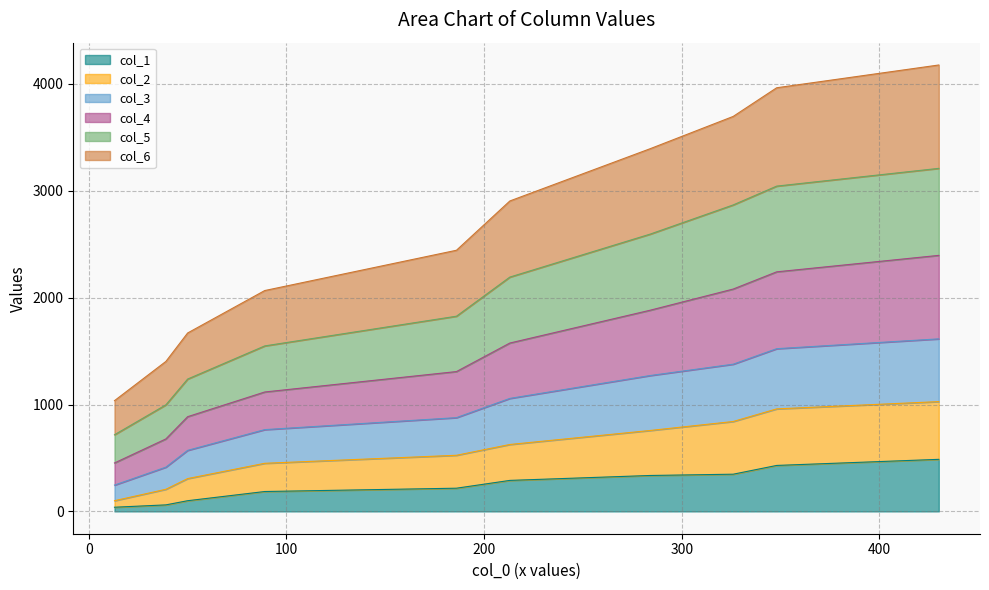

True or false: col_3 and col_6 cross at least once.

False